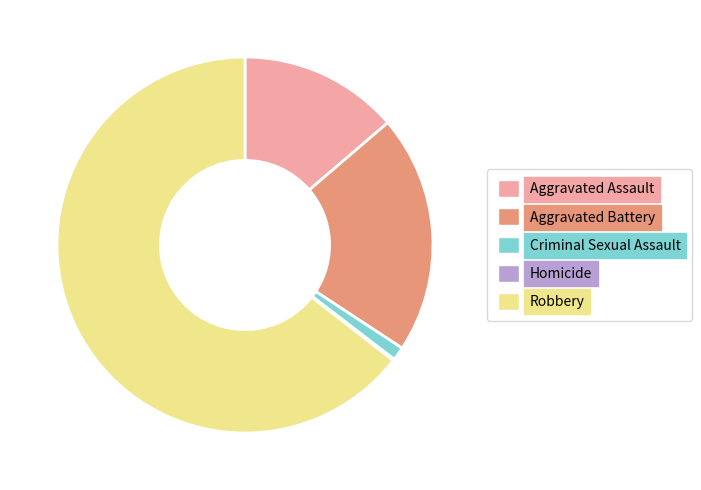

Which slice represents more than half of the pie?

Robbery